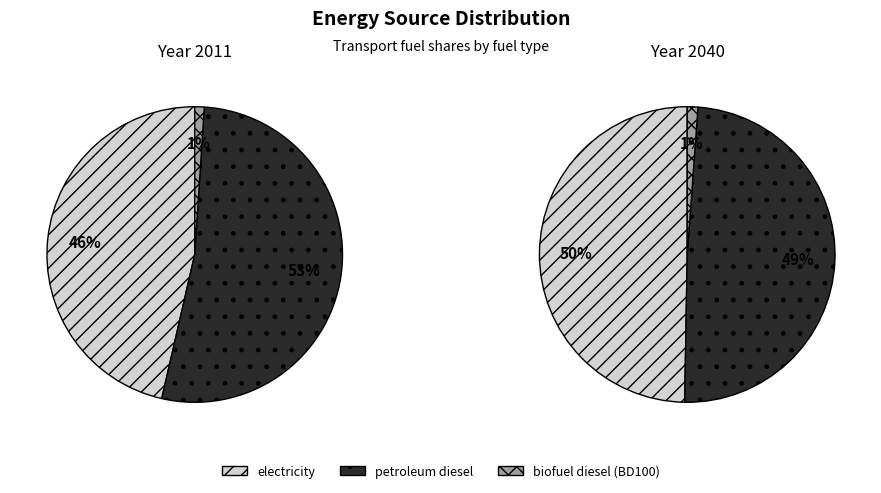

To the nearest percent, what is the average slice percentage?

33%